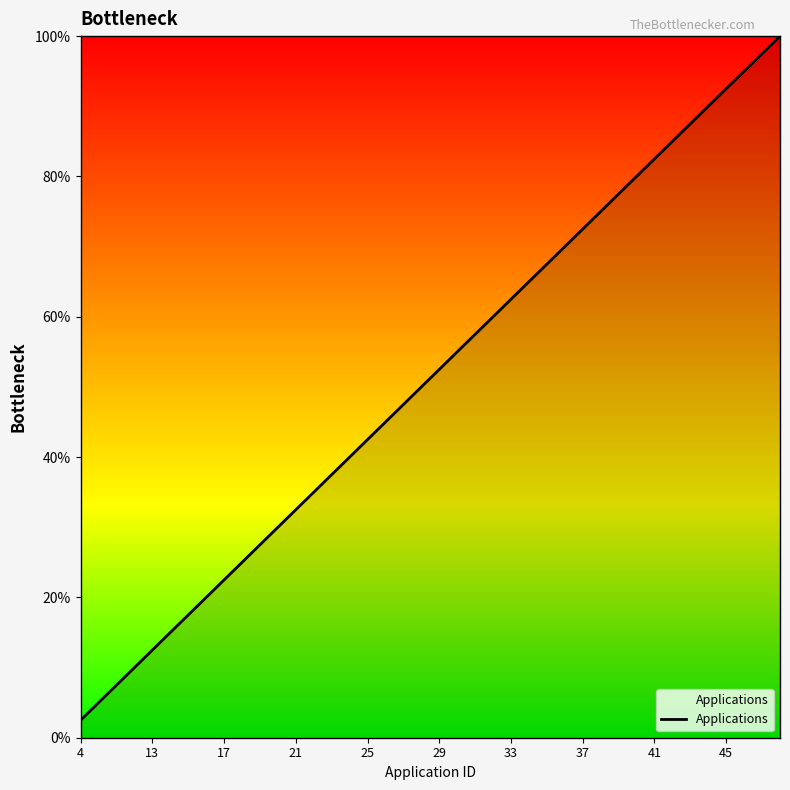

What is the difference between the maximum and minimum values?

97.5